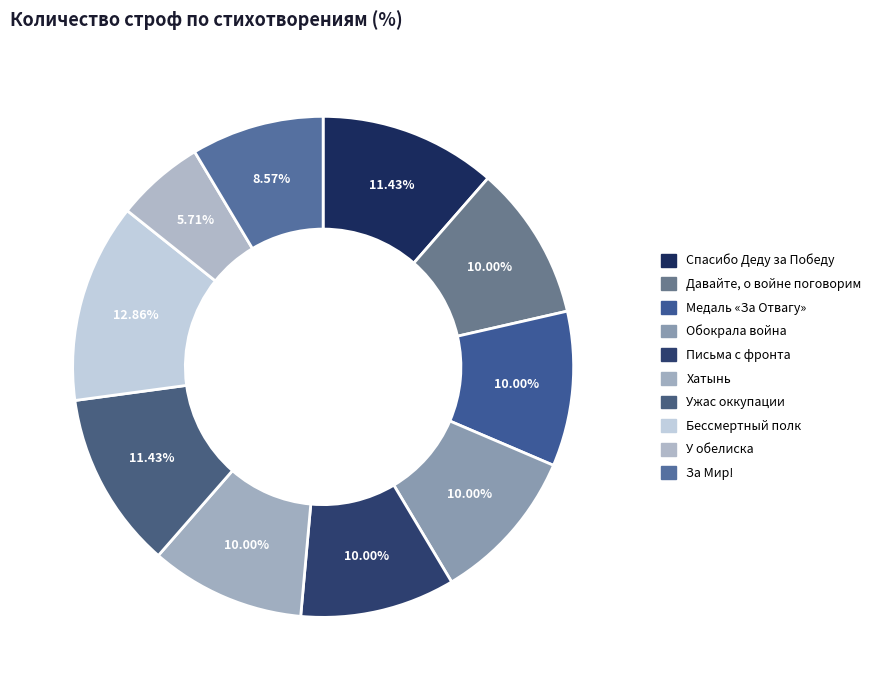

The Хатынь slice represents 17% of the pie. True or false?

False